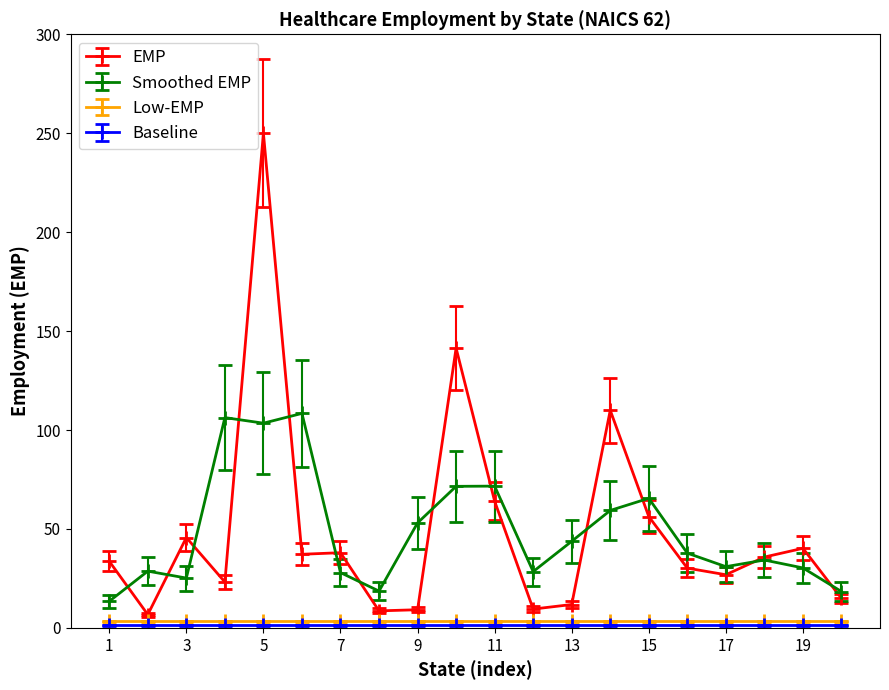

What is the maximum value shown in the chart?

250.0